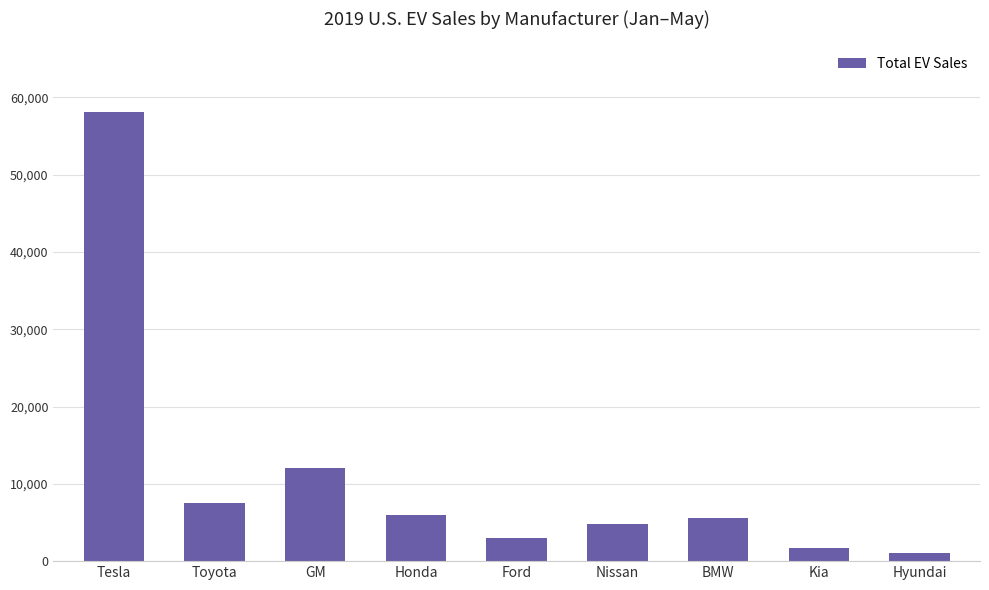

What is the difference between the maximum and minimum values?

57185